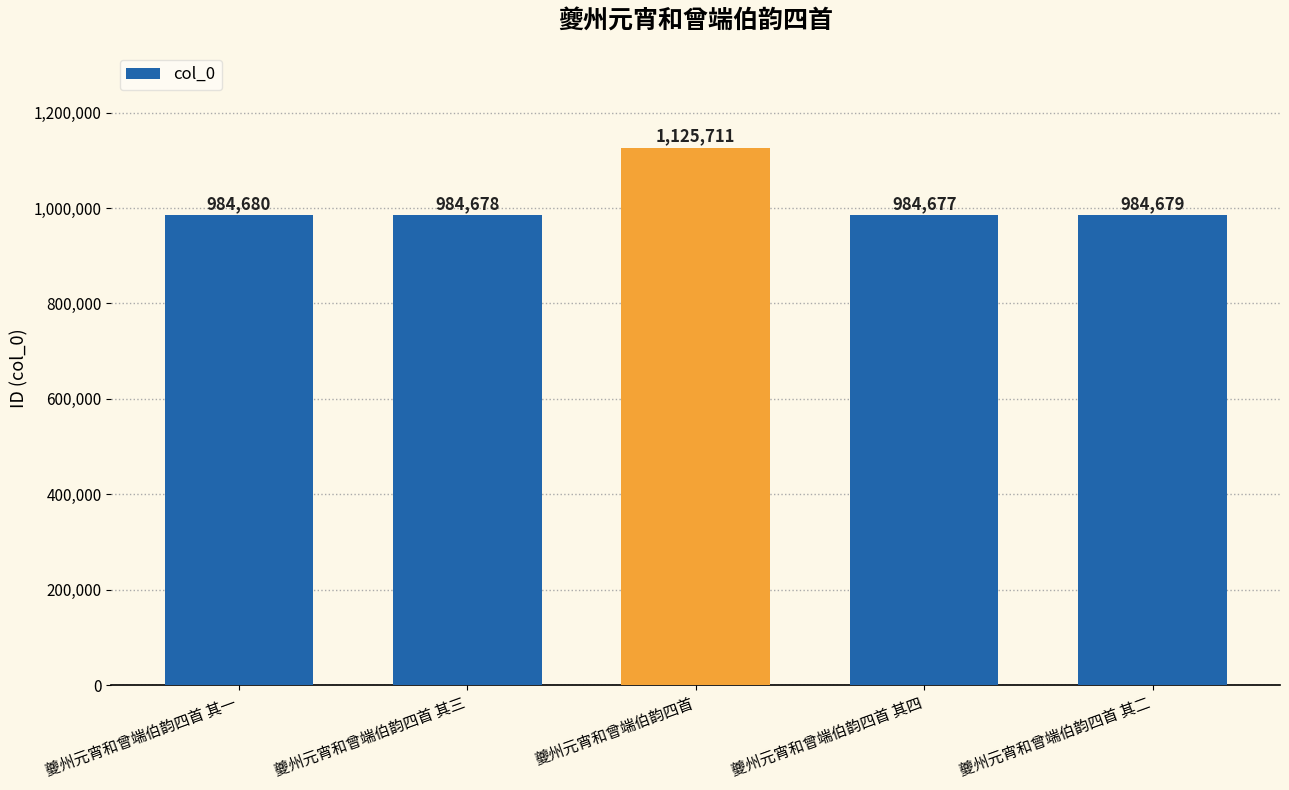

The value at 夔州元宵和曾端伯韵四首 其二 is 984679. True or false?

True